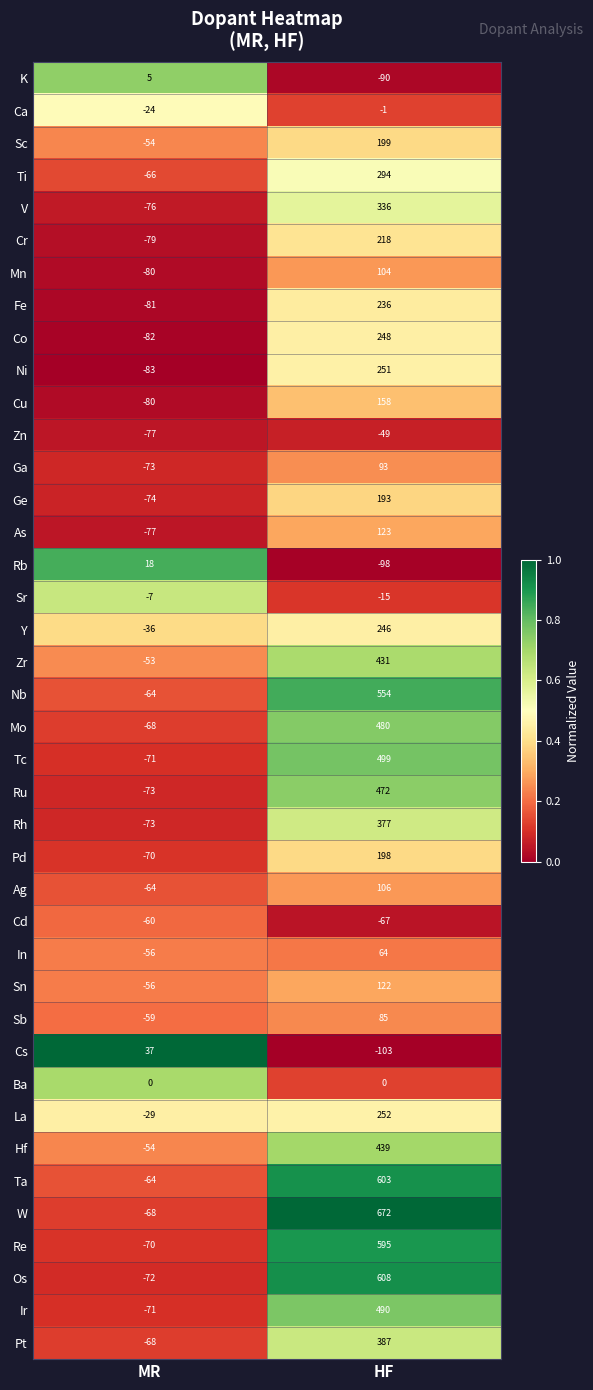

Read the Ir value at HF.

490